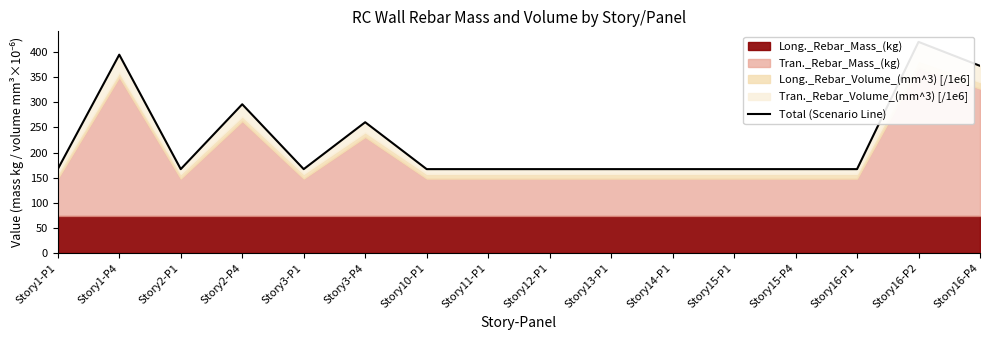

List the labels in order of value, largest first.

Story16-P2, Story1-P4, Story16-P4, Story2-P4, Story3-P4, Story1-P1, Story2-P1, Story3-P1, Story10-P1, Story11-P1, Story12-P1, Story13-P1, Story14-P1, Story15-P1, Story15-P4, Story16-P1